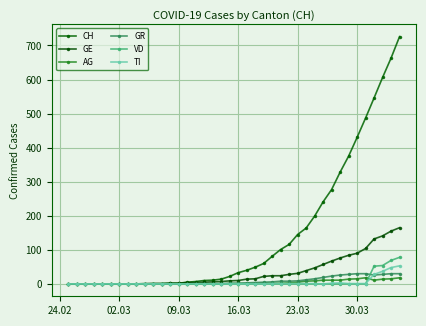

How many data points does each series have?

40